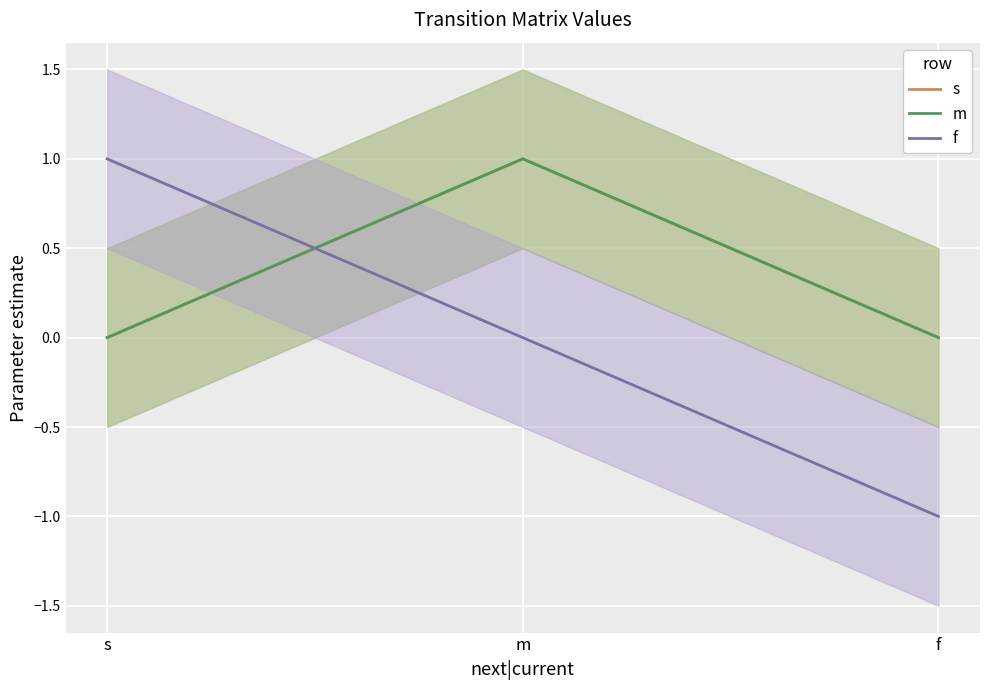

What is the total value across all series at f?

-1